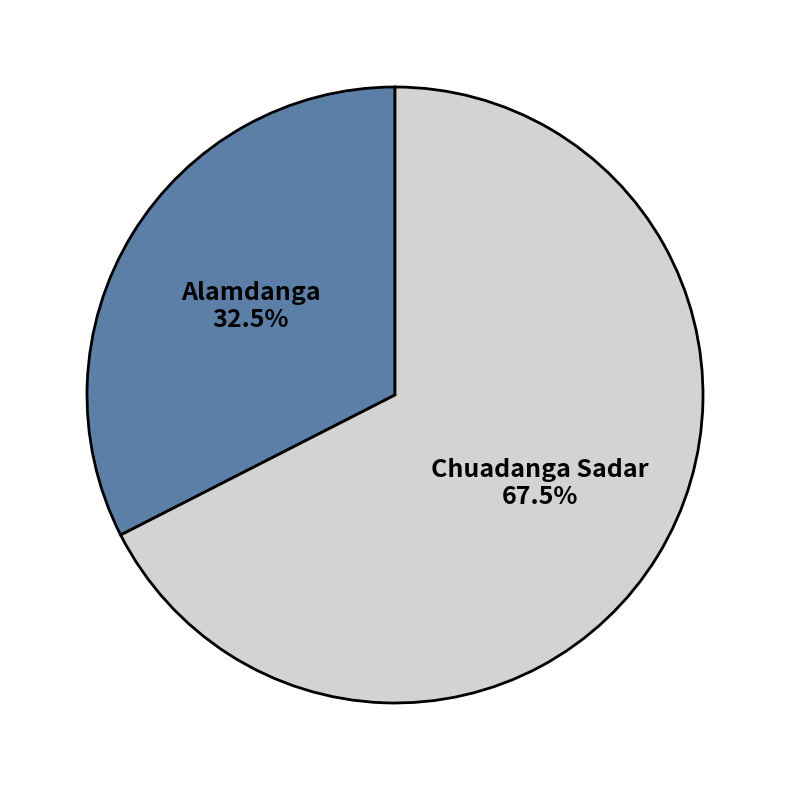

Rank the categories by value from highest to lowest.

Chuadanga Sadar, Alamdanga